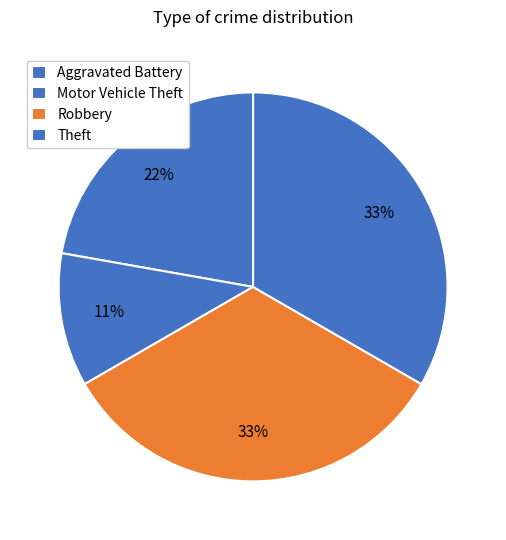

The Robbery slice represents 33% of the pie. True or false?

True